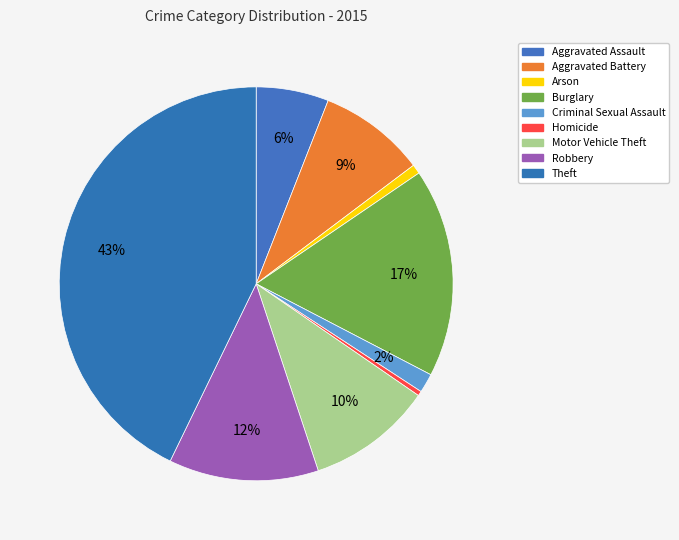

To the nearest percent, what is the difference between the Motor Vehicle Theft and Arson slice percentages?

10%